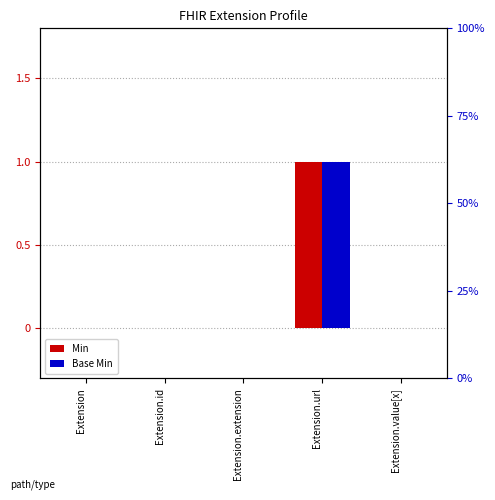

How many positive values does the Base Min series have?

1